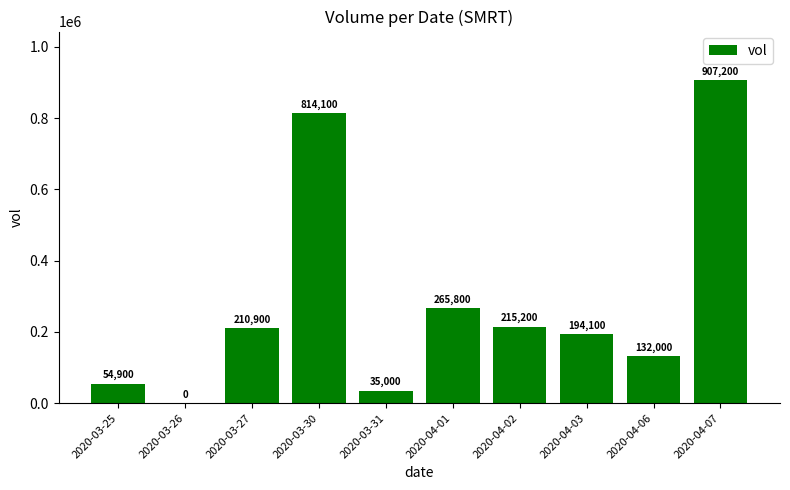

Reading left to right, list all the values displayed in this chart.

2020-03-25=54900	2020-03-26=0	2020-03-27=210900	2020-03-30=814100	2020-03-31=35000	2020-04-01=265800	2020-04-02=215200	2020-04-03=194100	2020-04-06=132000	2020-04-07=907200